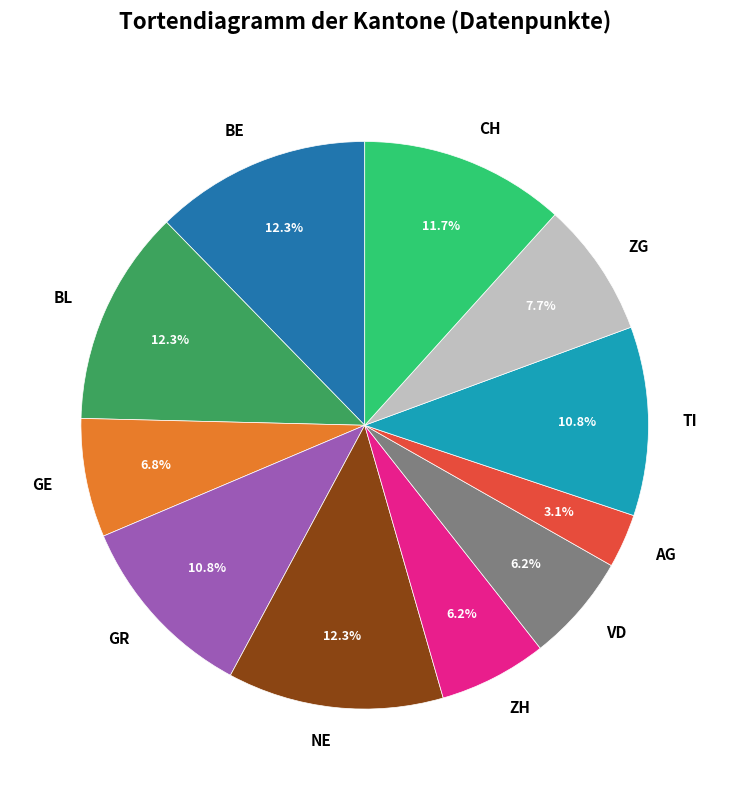

Which slice is the smallest?

AG